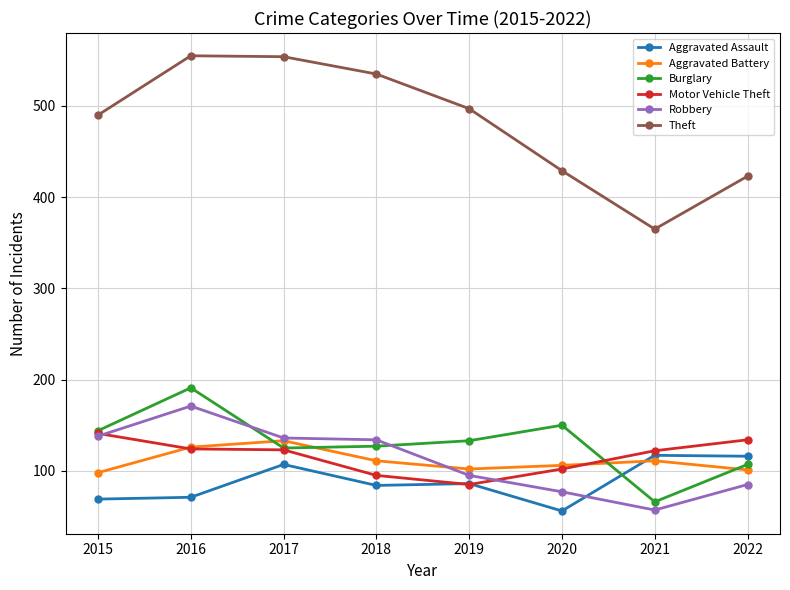

The value of Motor Vehicle Theft at 2019 is 85. True or false?

True